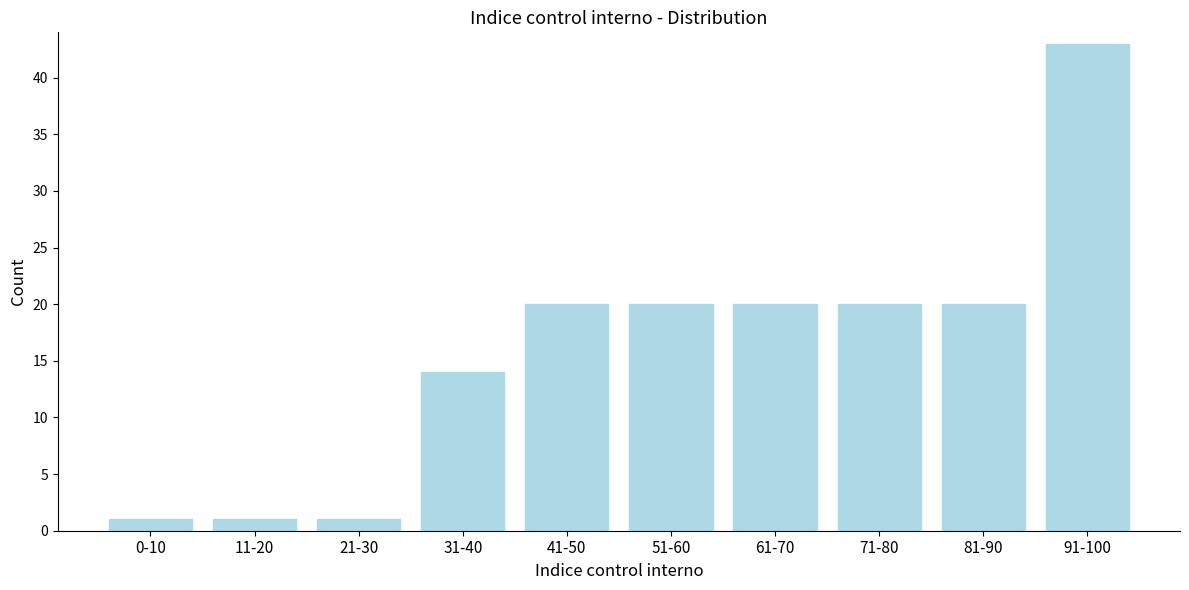

Reading left to right, list all the values displayed in this chart.

1	1	1	14	20	20	20	20	20	43